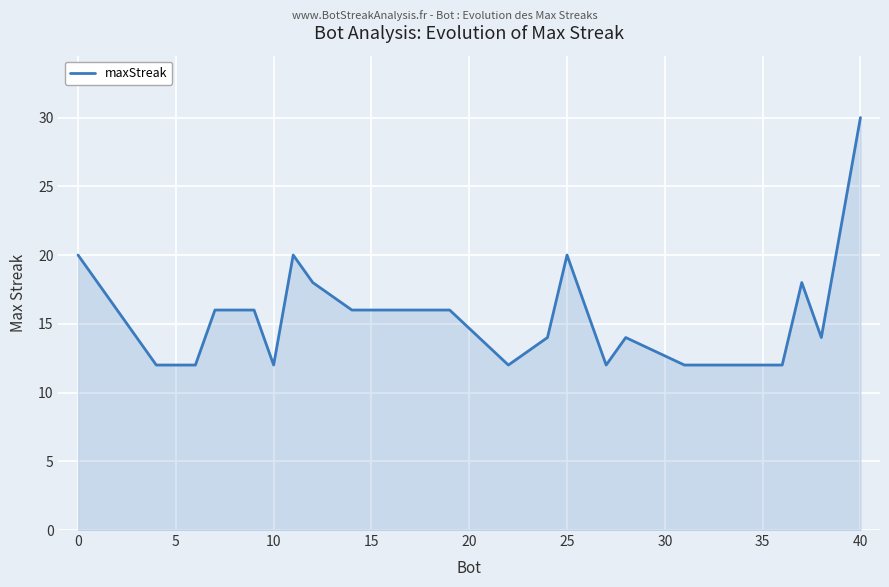

What is the minimum value shown in the chart?

12